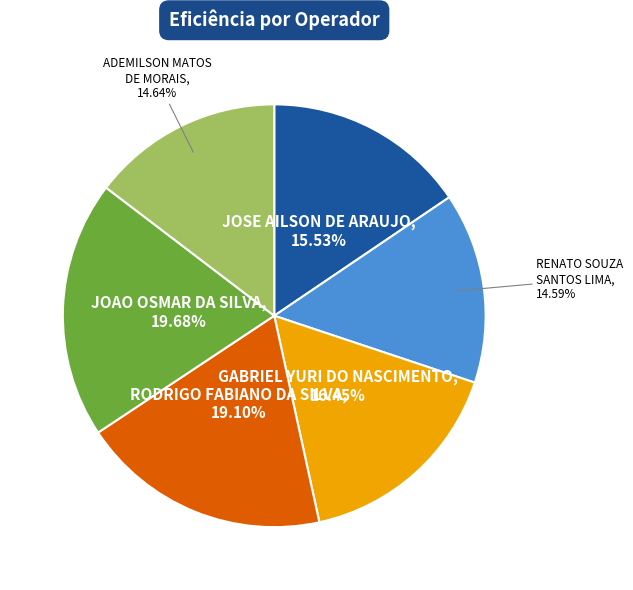

Is there any slice that represents more than half of the pie?

No